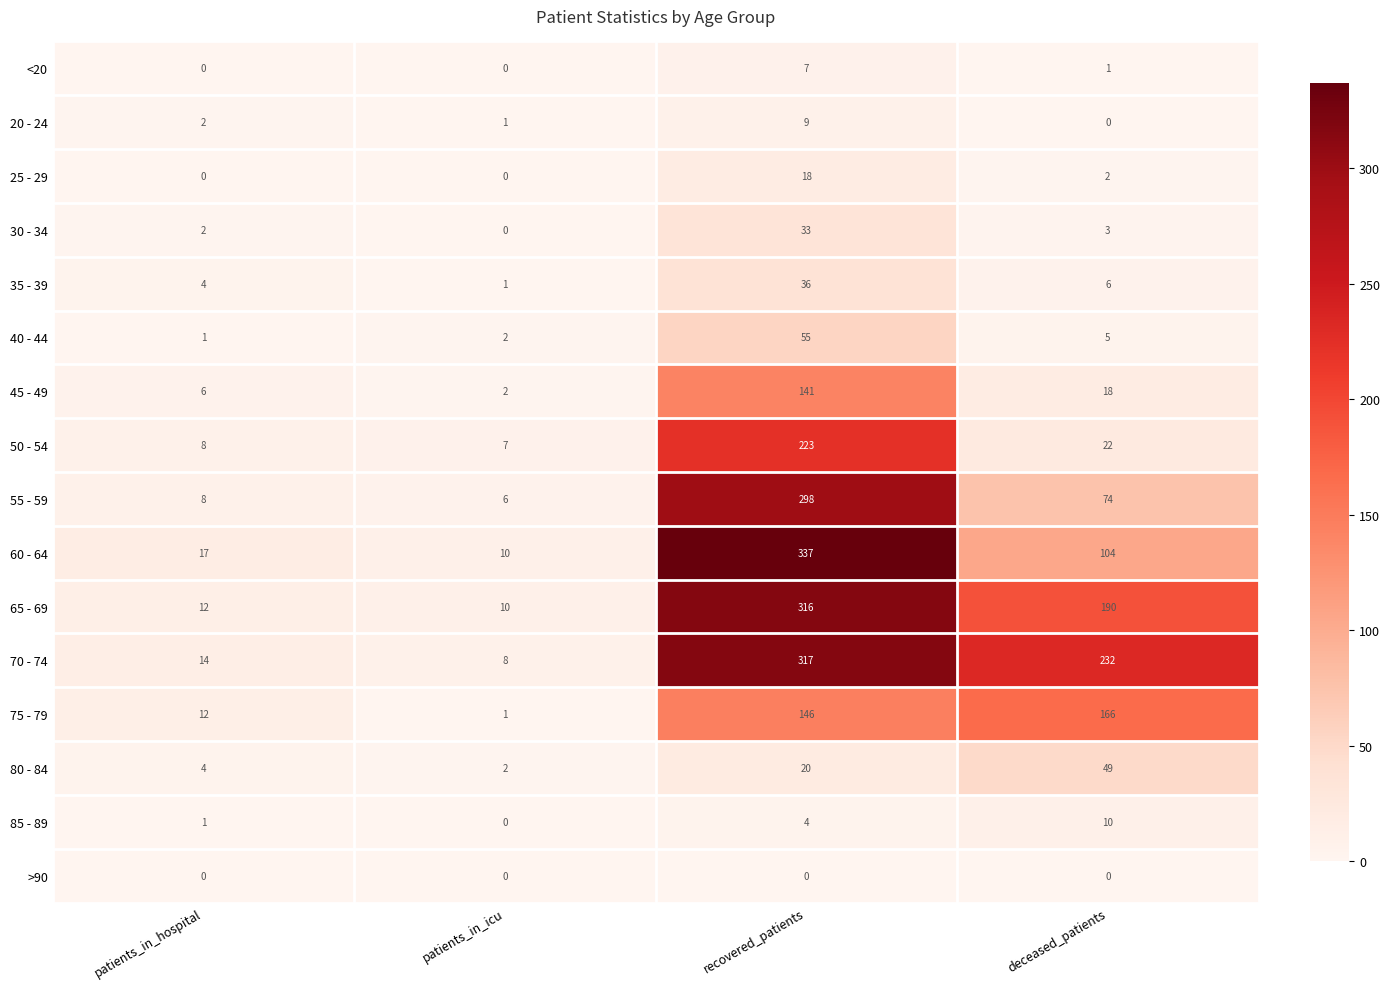

List the series in order of their peak value, highest first.

60 - 64, 70 - 74, 65 - 69, 55 - 59, 50 - 54, 75 - 79, 45 - 49, 40 - 44, 80 - 84, 35 - 39, 30 - 34, 25 - 29, 85 - 89, 20 - 24, <20, >90